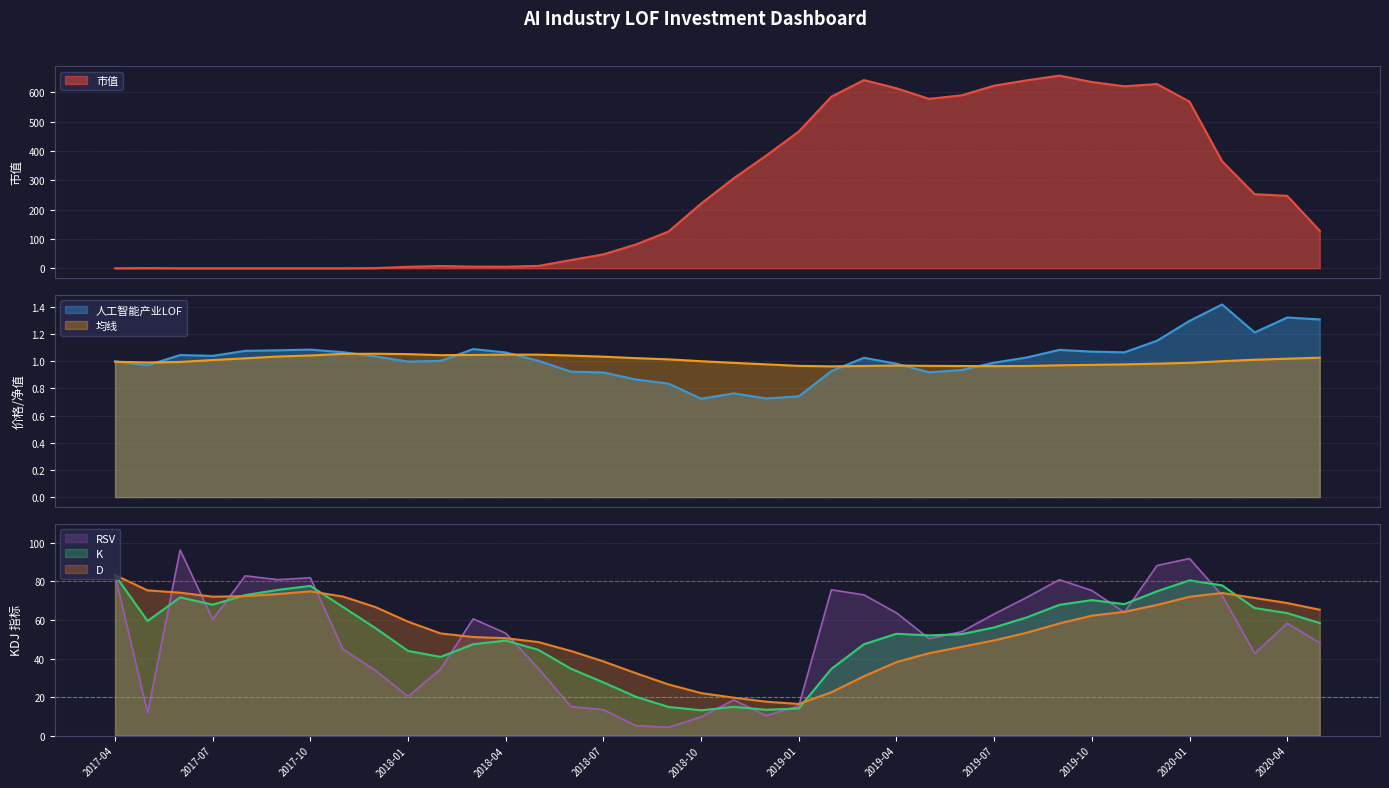

Which series has the largest range (max minus min)?

市值